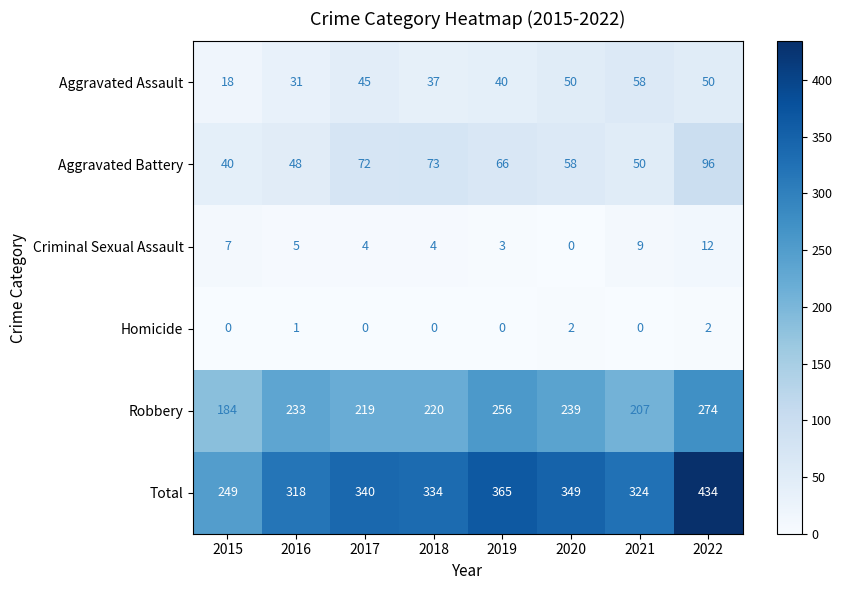

What is the difference between the Aggravated Assault values at 2019 and 2017?

5